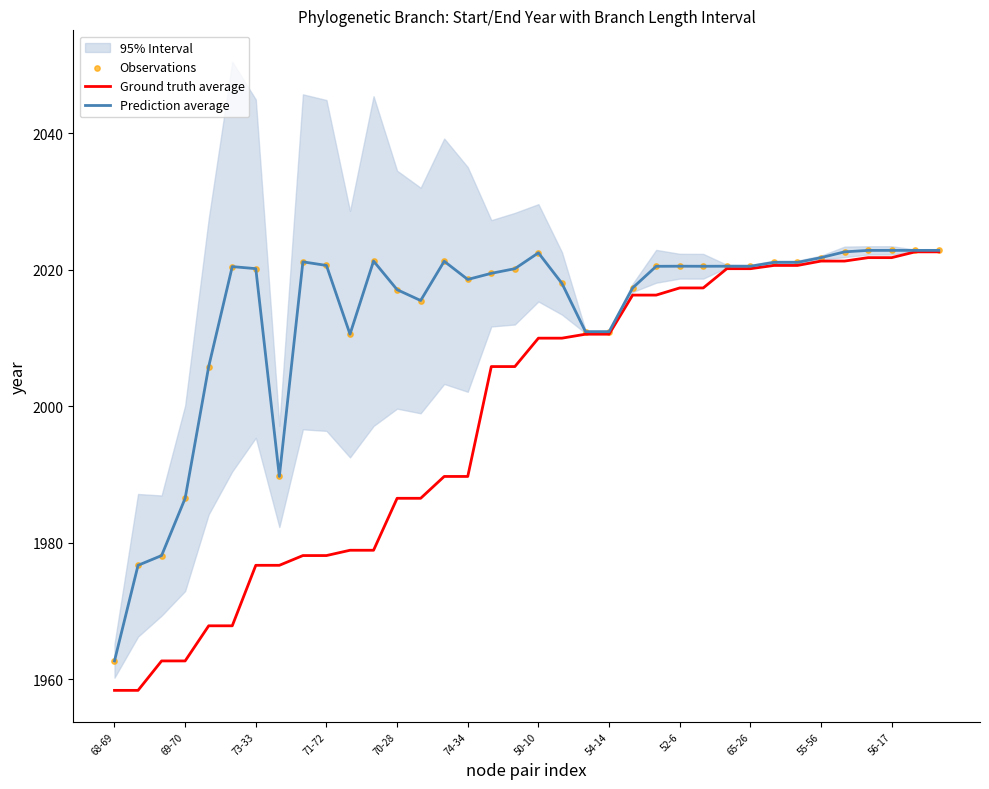

True or false: Prediction average has a value of 2020.6 at 71-72.

True